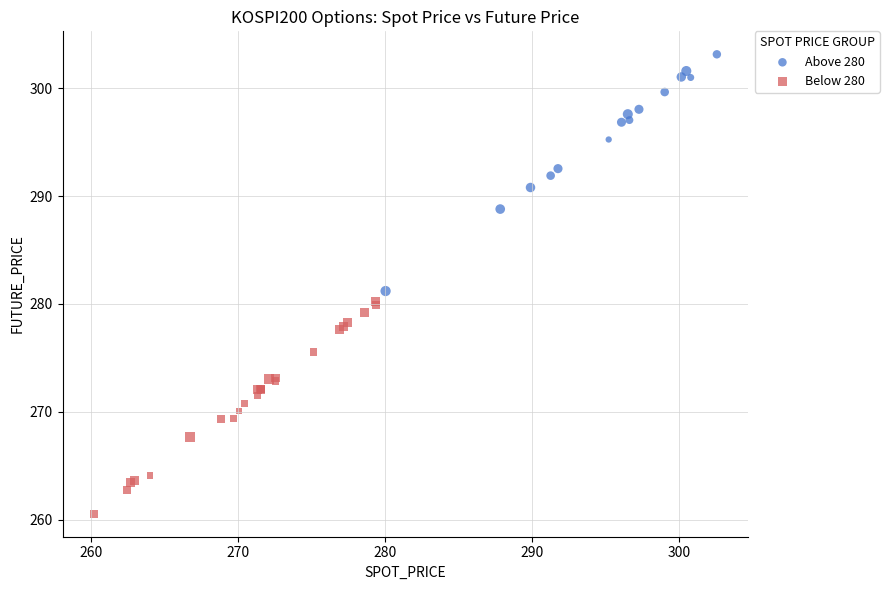

Which series contains the highest Y value?

Above 280